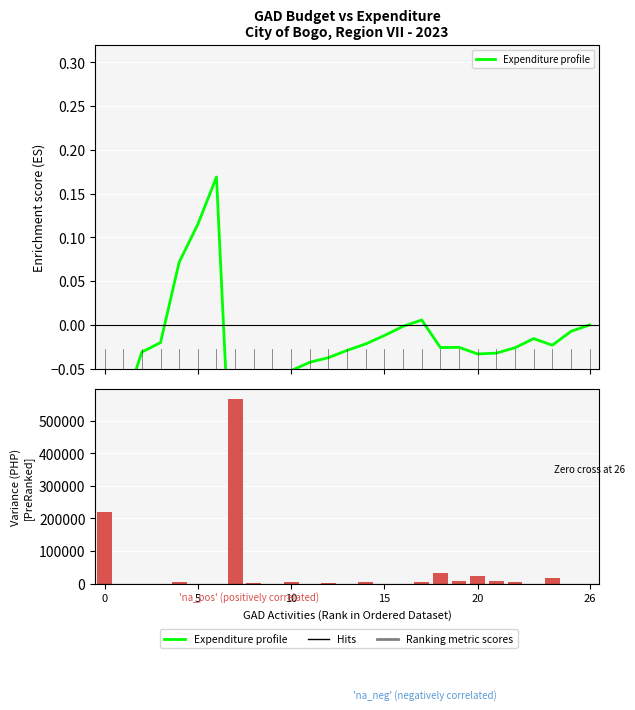

How many data points does each series have?

27